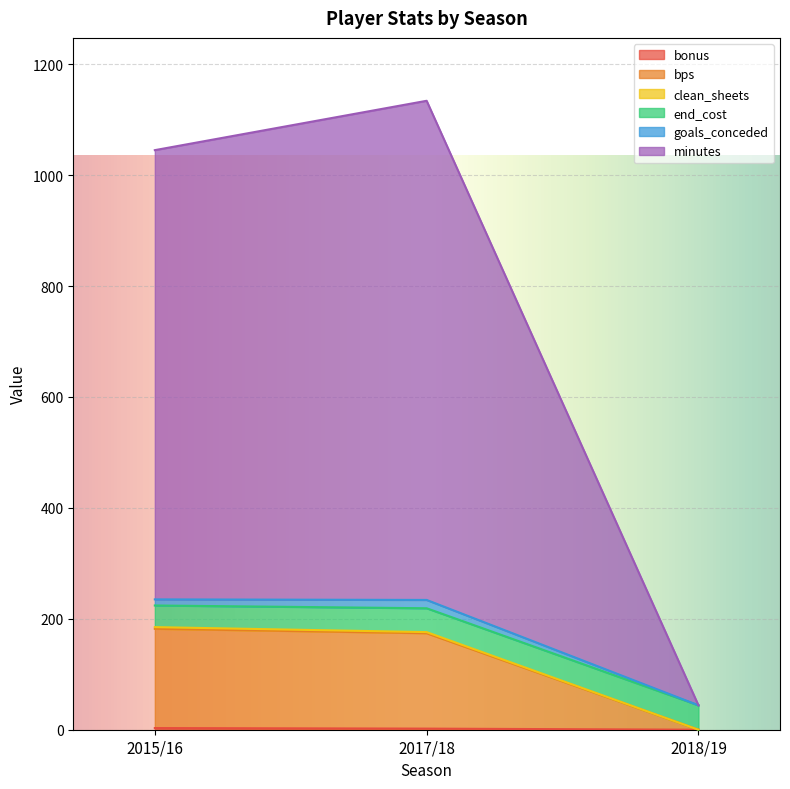

Does the chart display data point markers on the line(s)?

No